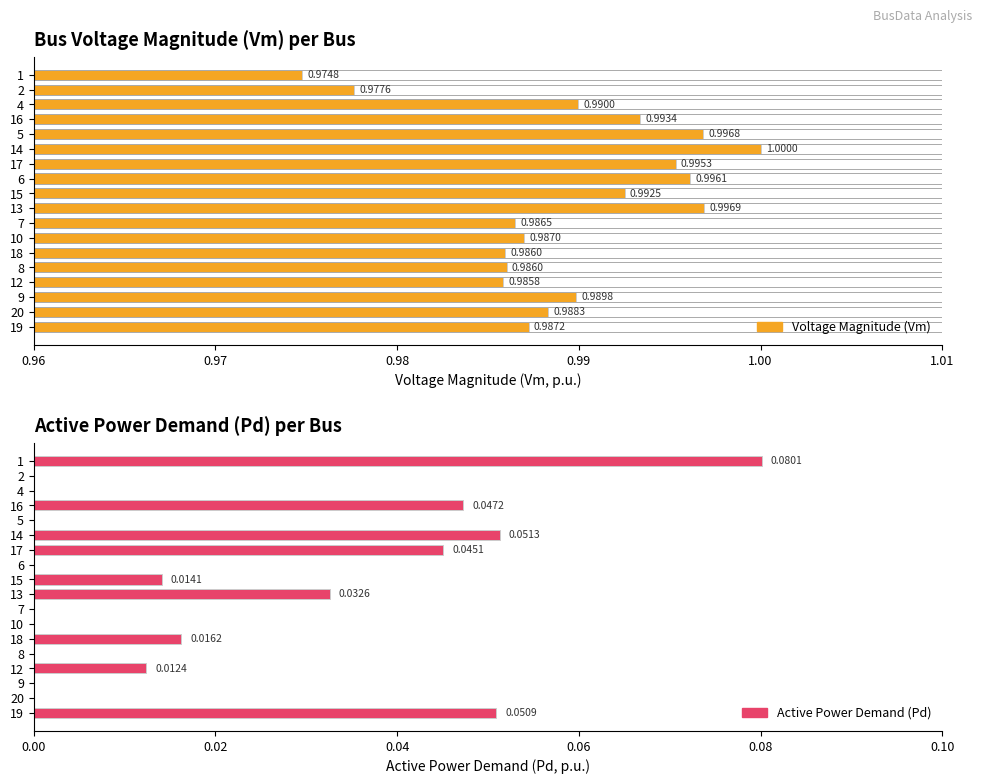

Count the Vm values in the range 0 to 1.

18